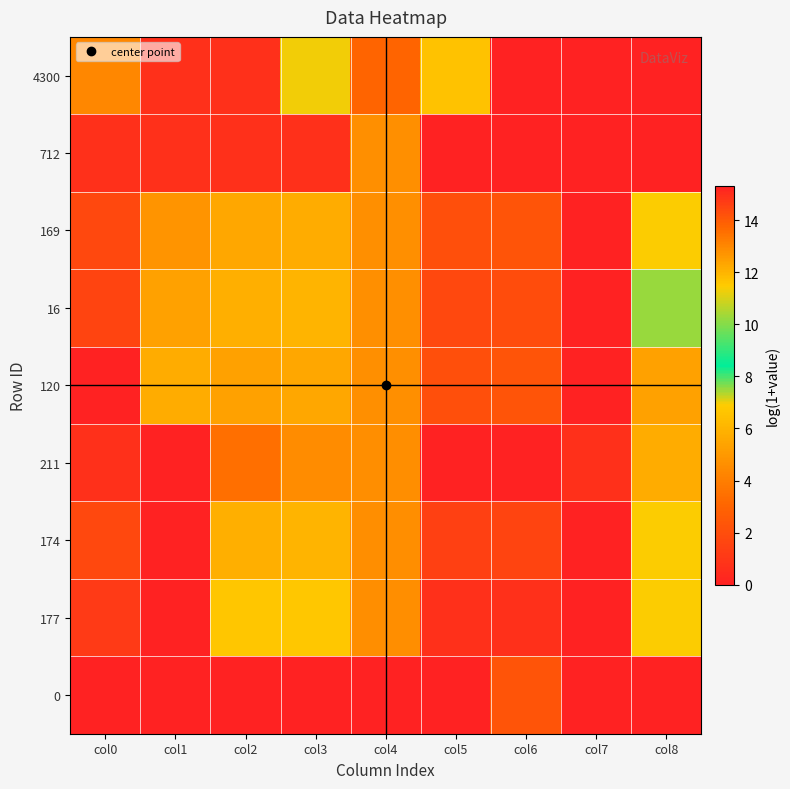

Which label corresponds to the largest value in the chart?

col8